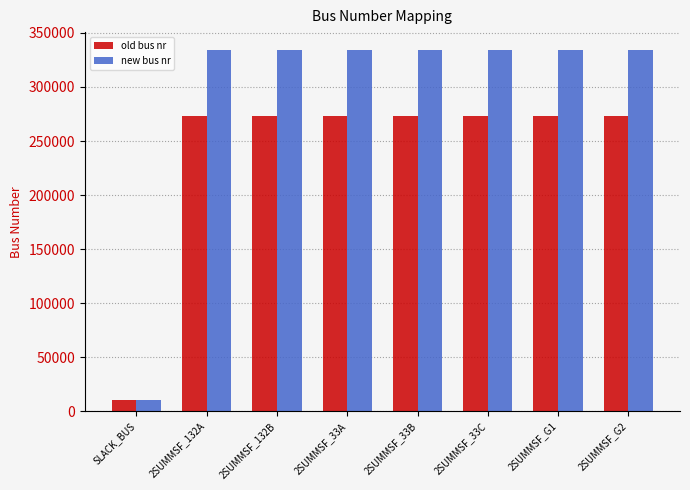

What is the lowest value of the new bus nr series?

10000